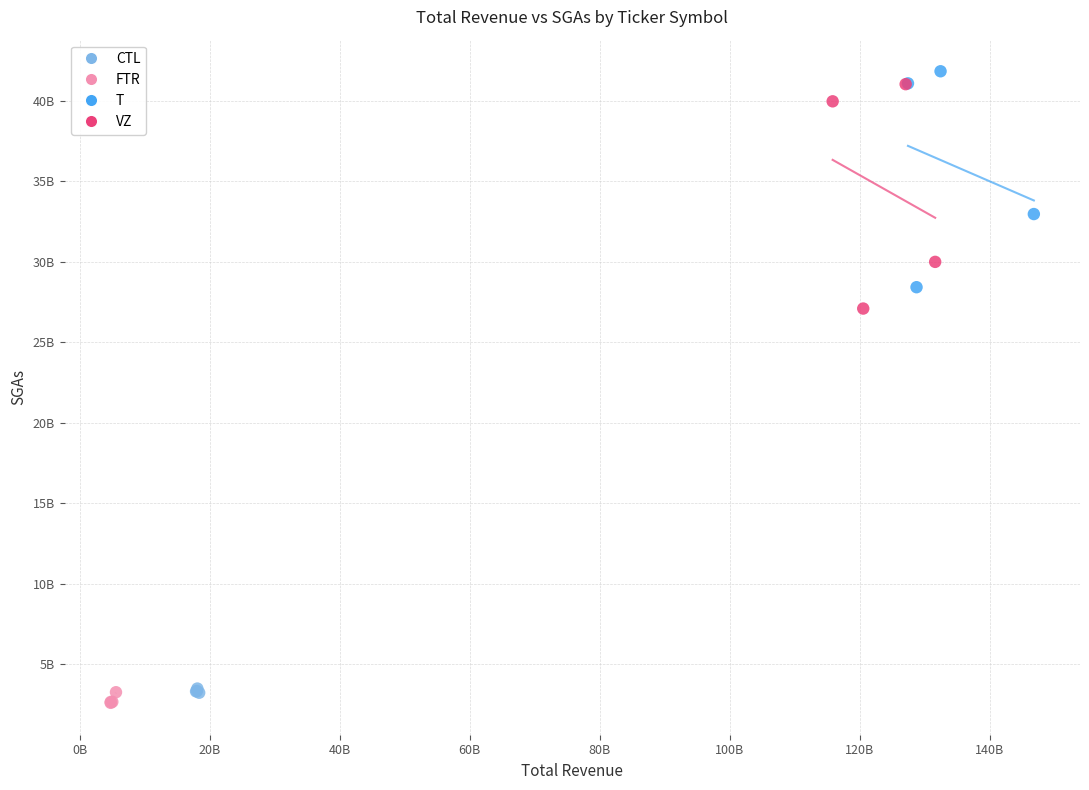

What are all the series names shown in the legend?

CTL, FTR, T, VZ